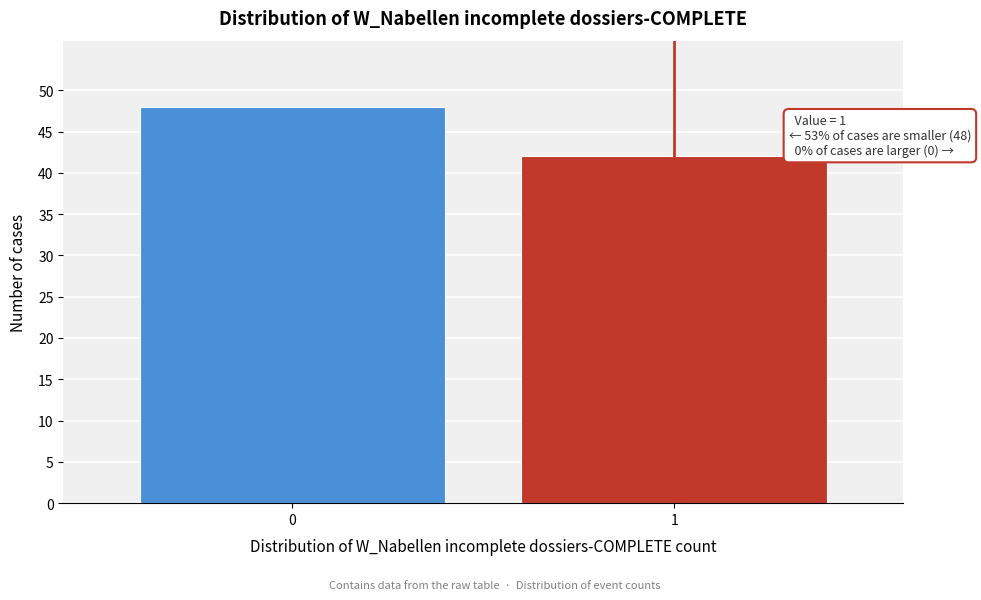

Reading left to right, list all the values displayed in this chart.

48	42